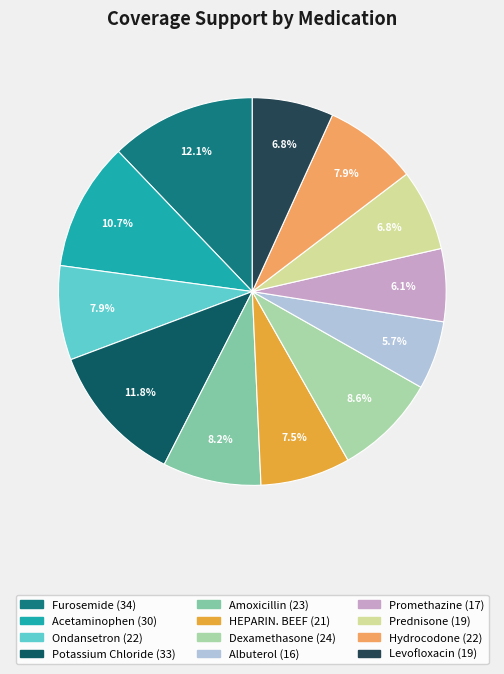

What percentage do Furosemide and HEPARIN. BEEF together represent?

19.6%